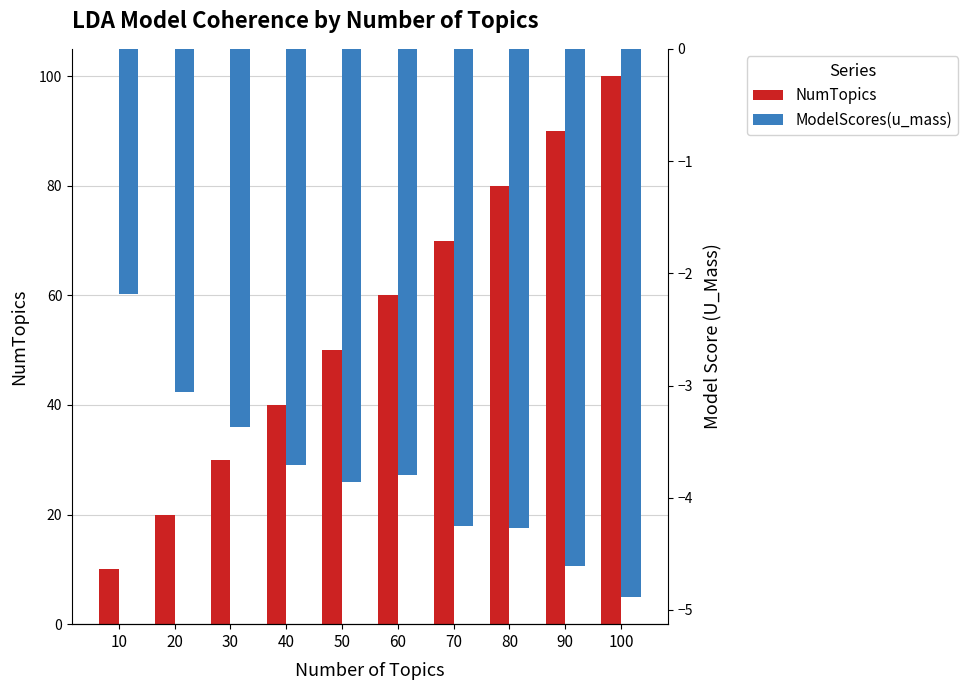

At 100, list the series in order from smallest to largest.

ModelScores(u_mass), NumTopics